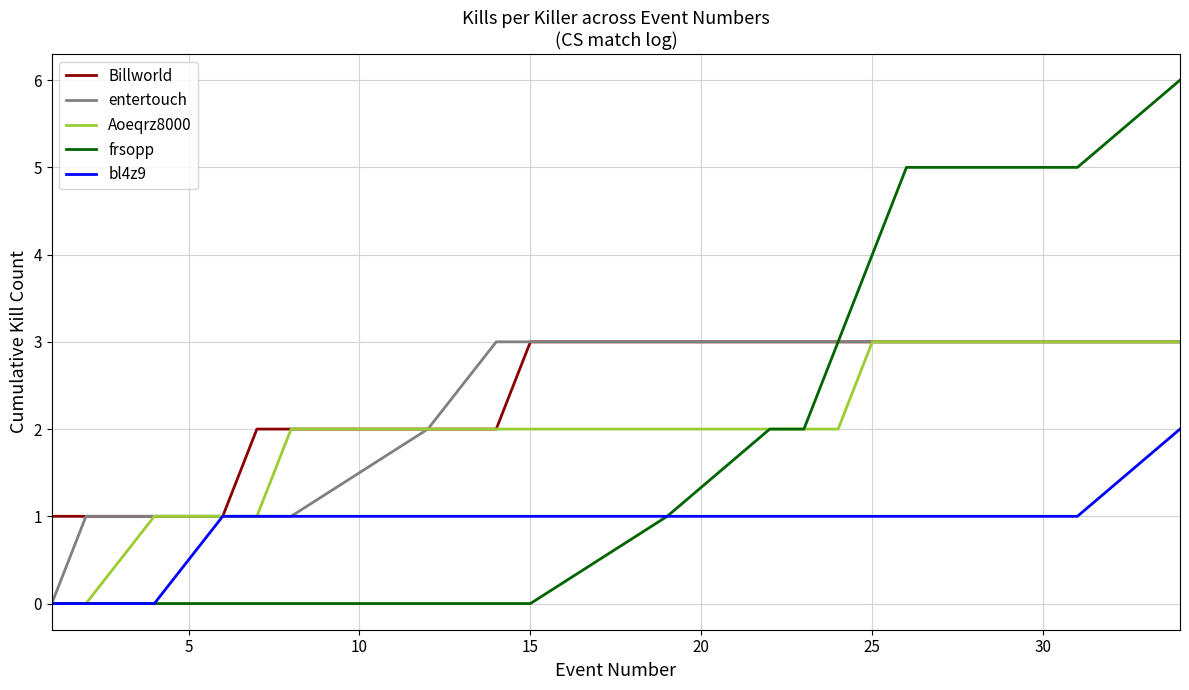

What is the highest value of the frsopp series?

6